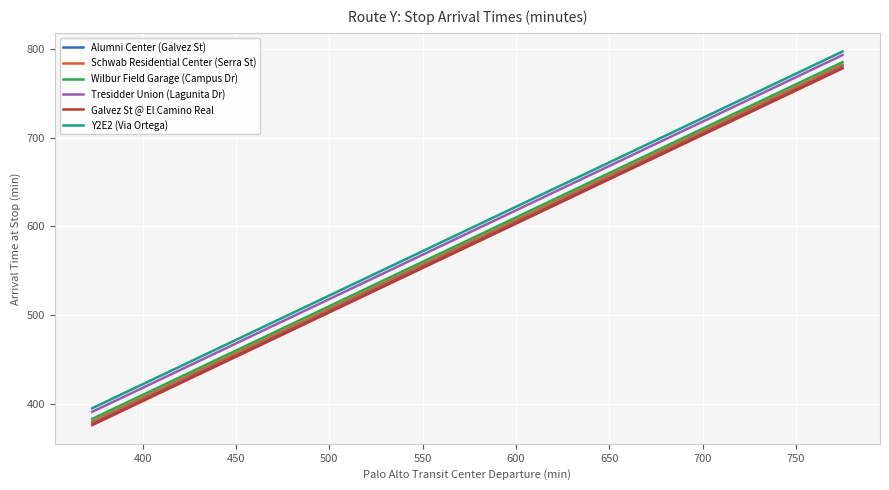

True or false: Wilbur Field Garage (Campus Dr) and Galvez St @ El Camino Real intersect in this chart.

False